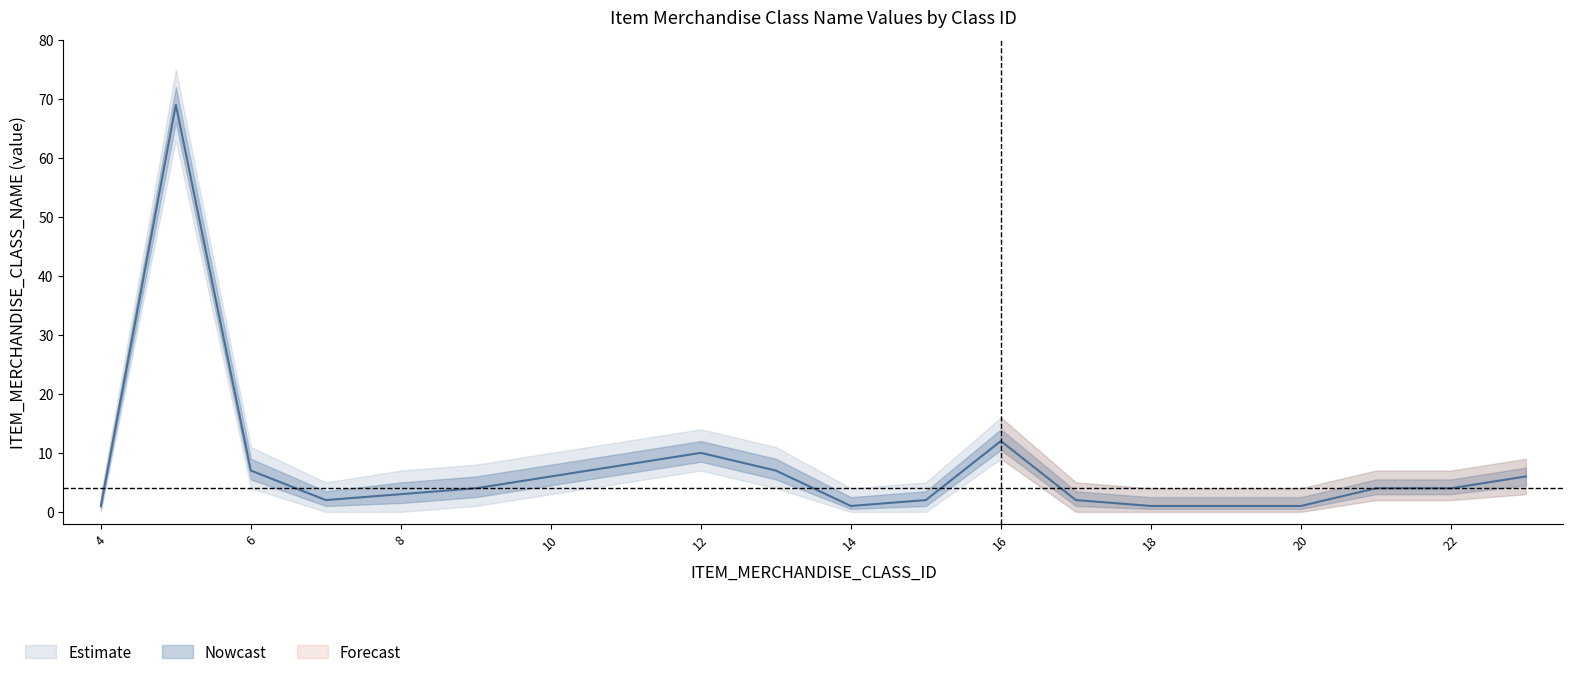

Reading left to right, what are all the values shown in this chart?

ITEM_MERCHANDISE_CLASS_NAME: 4=1	5=69	6=7	7=2	8=3	9=4	10=6	11=8	12=10	13=7	14=1	15=2	16=12	17=2	18=1	19=1	20=1	21=4	22=4	23=6
upper_band: 4=3	5=75	6=11	7=5	8=7	9=8	10=10	11=12	12=14	13=11	14=4	15=5	16=16	17=5	18=4	19=4	20=4	21=7	22=7	23=9
lower_band: 4=0	5=63	6=4	7=0	8=0	9=1	10=3	11=5	12=7	13=4	14=0	15=0	16=9	17=0	18=0	19=0	20=0	21=2	22=2	23=3